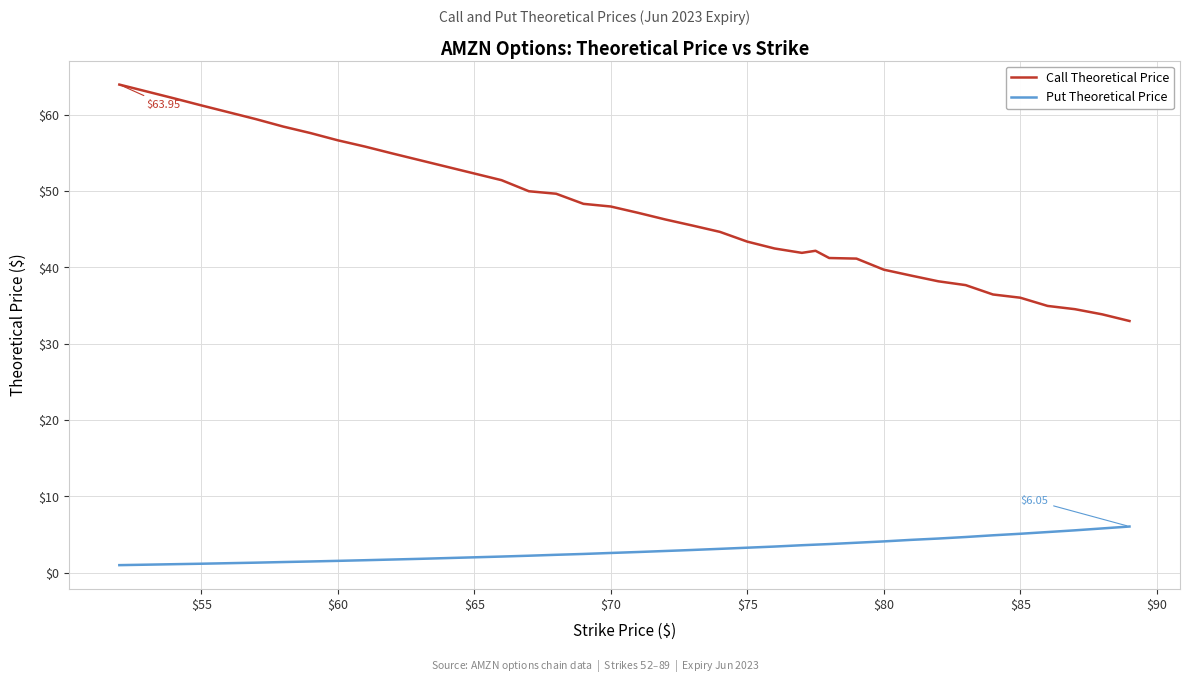

True or false: Call Theoretical Price and Put Theoretical Price intersect in this chart.

False